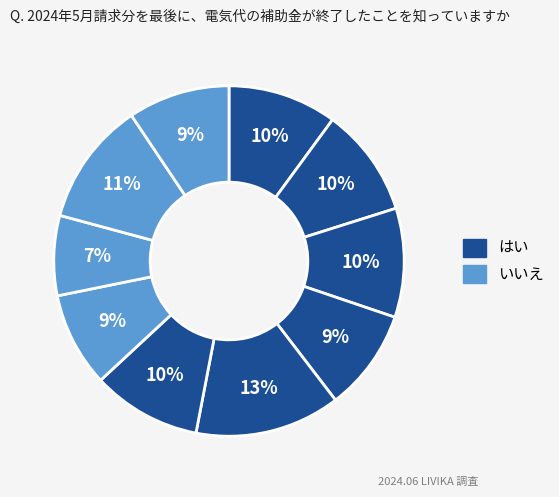

How many segments does this pie chart have?

10